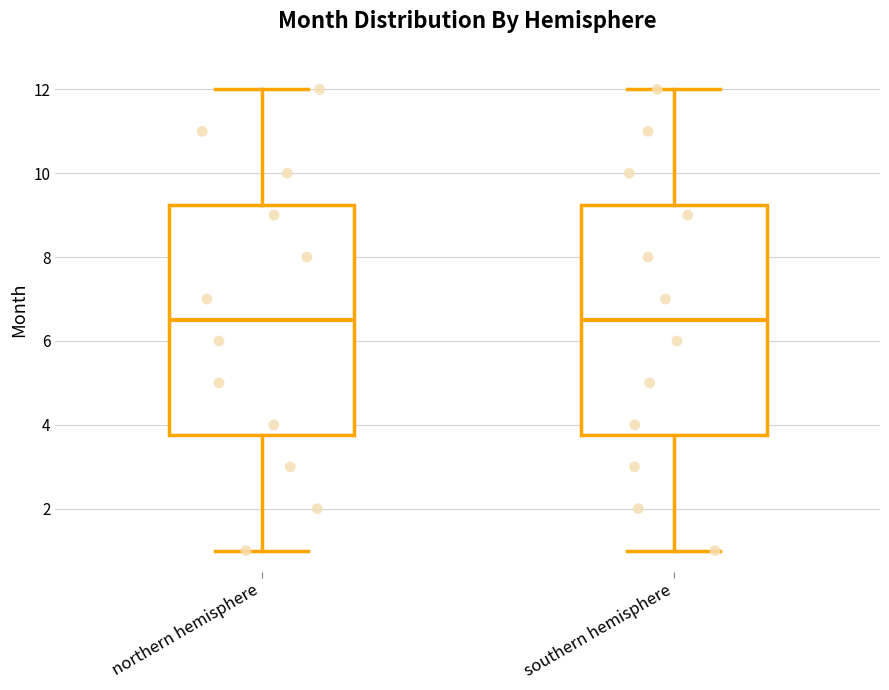

Where is the upper edge of the box for southern hemisphere on the y-axis? The values are not printed on the chart, so give them approximately, as read against the axis.

9.2